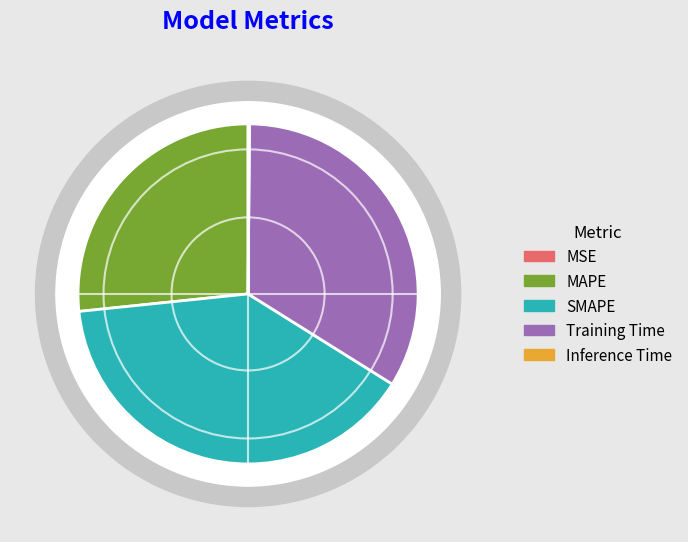

To the nearest percent, what is the average slice percentage?

20%